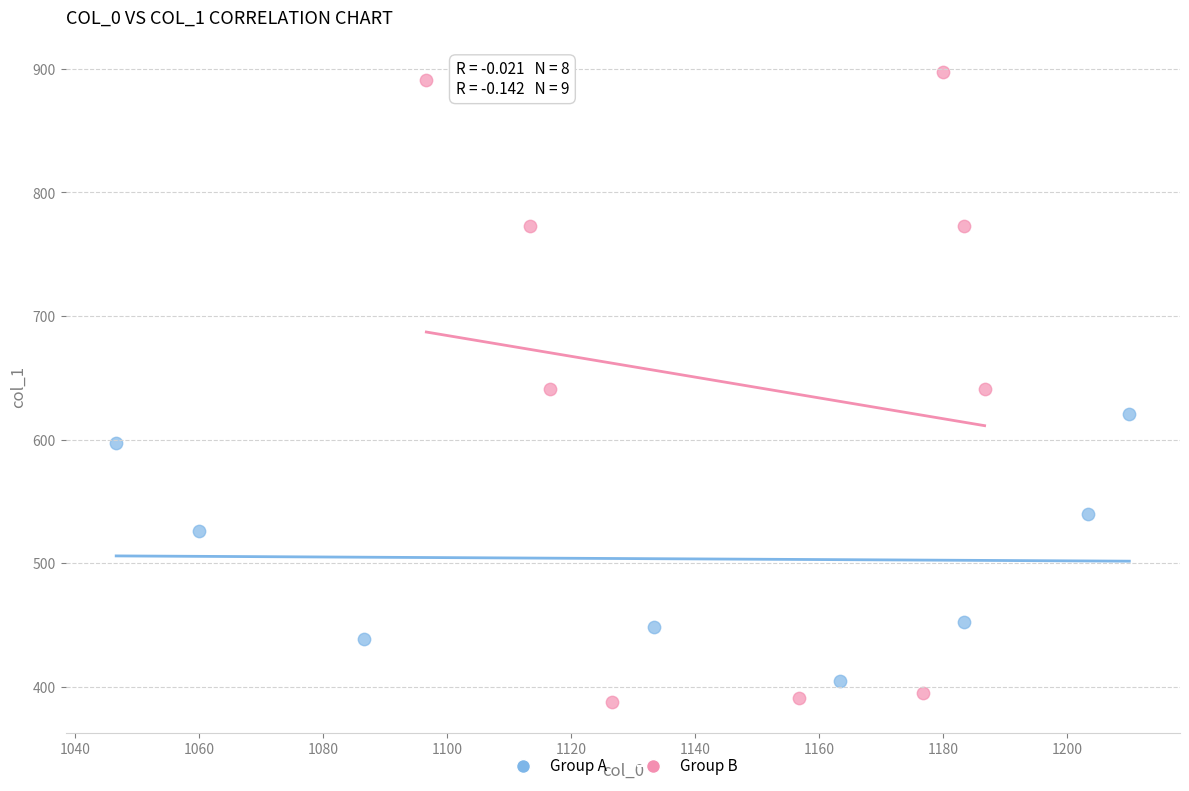

Which series reaches the maximum Y coordinate?

Group B